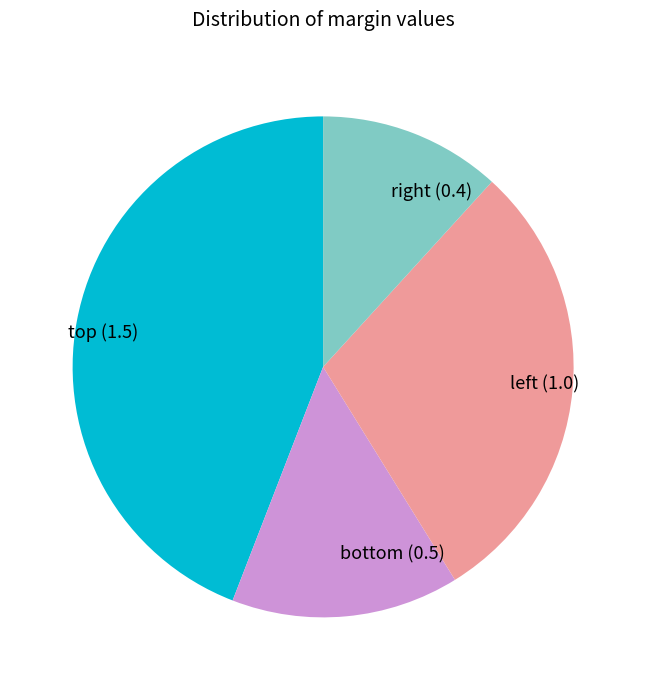

Does any single category account for the majority?

No